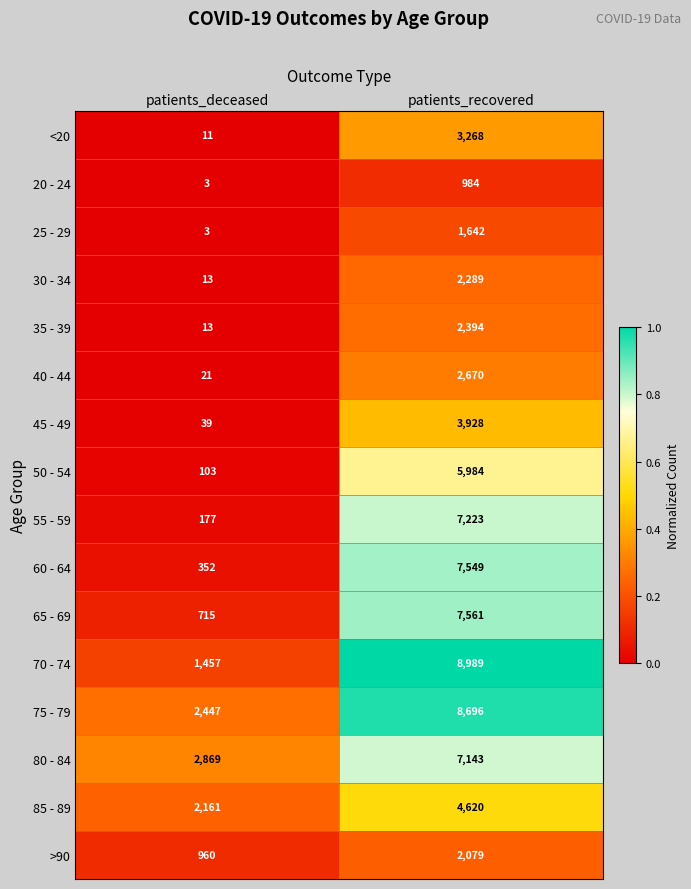

List the labels in order of 55 - 59 value, smallest first.

patients_deceased, patients_recovered